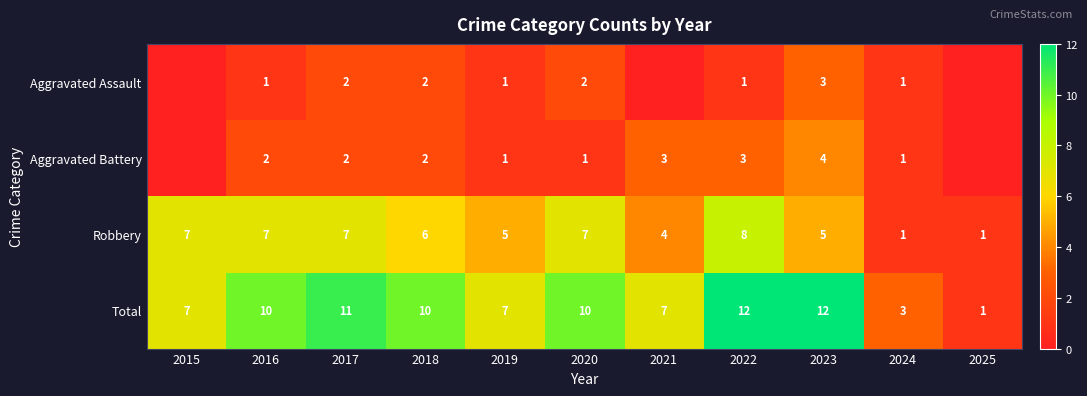

Which has a higher value, 2024 or 2025?

2024